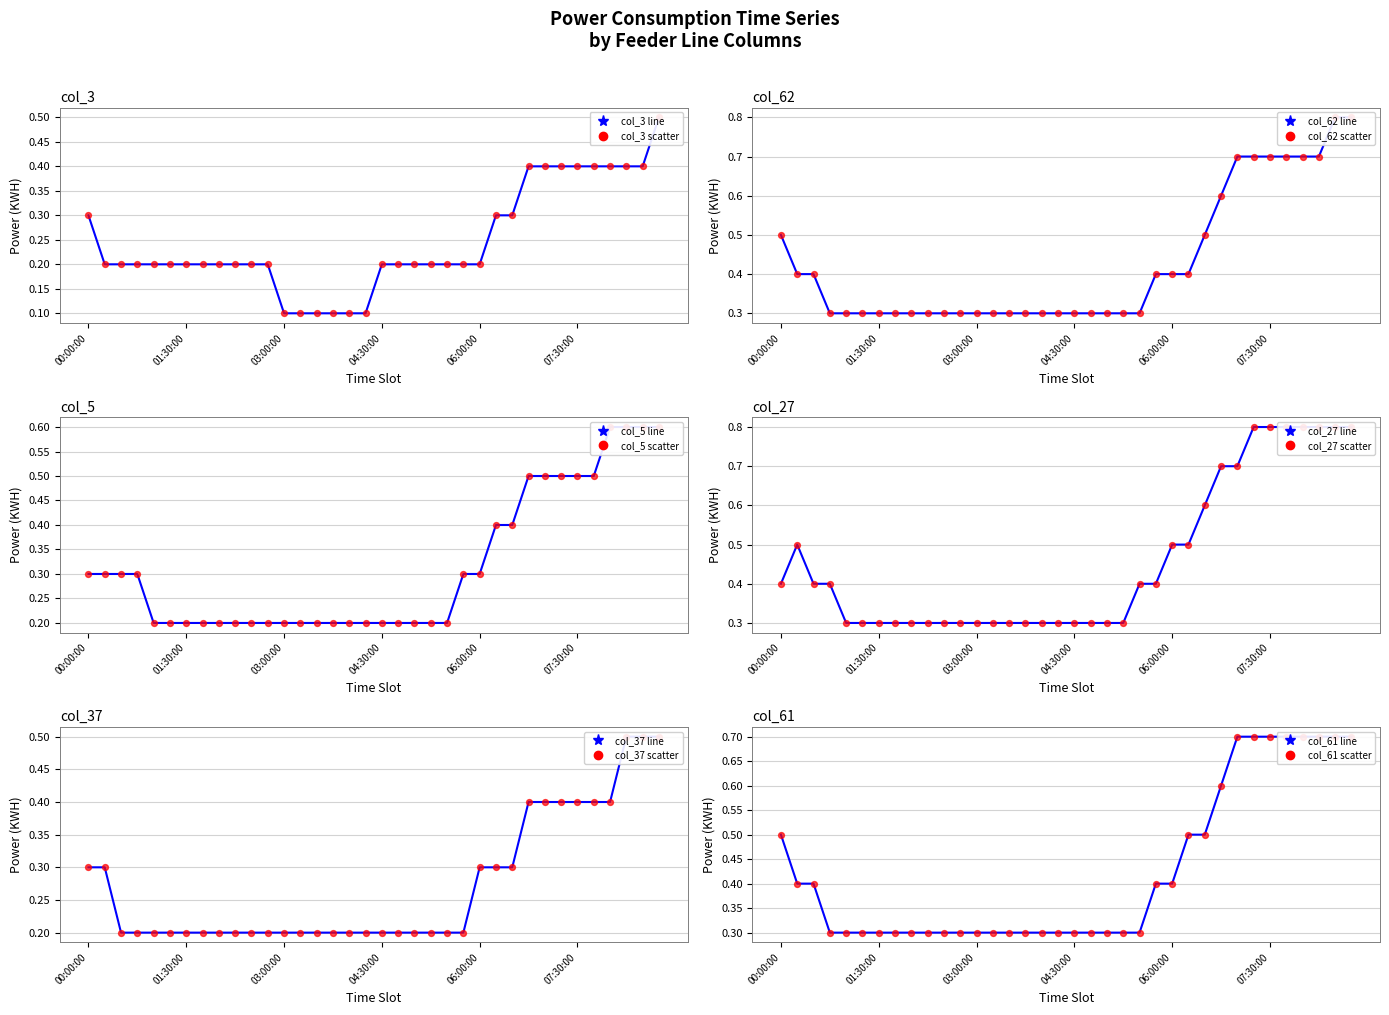

Which series has the widest spread of Y values?

col_62